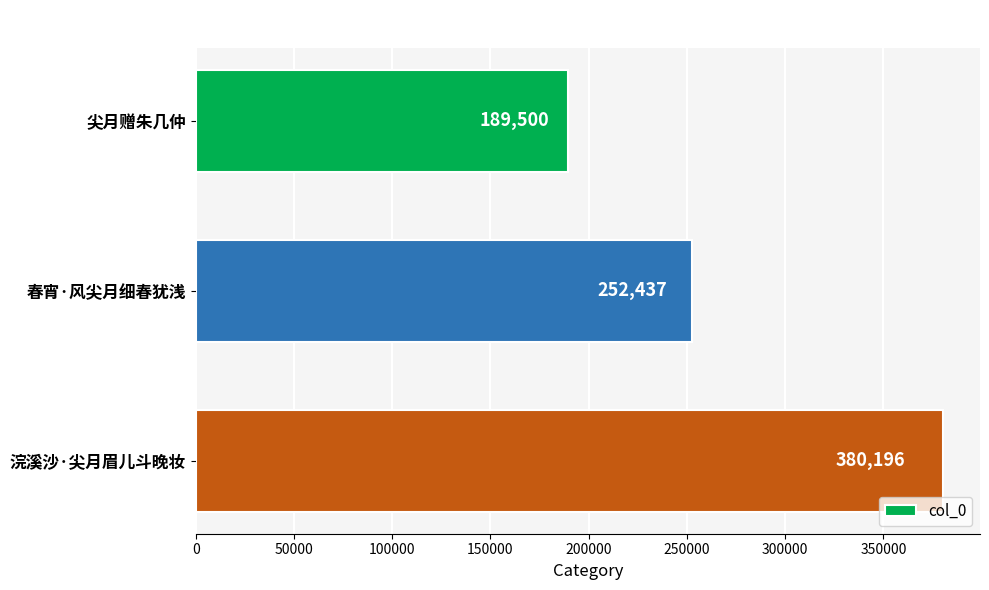

Reading top to bottom, transcribe all the data shown in this chart.

尖月赠朱几仲=189500	春宵·风尖月细春犹浅=252437	浣溪沙·尖月眉儿斗晚妆=380196